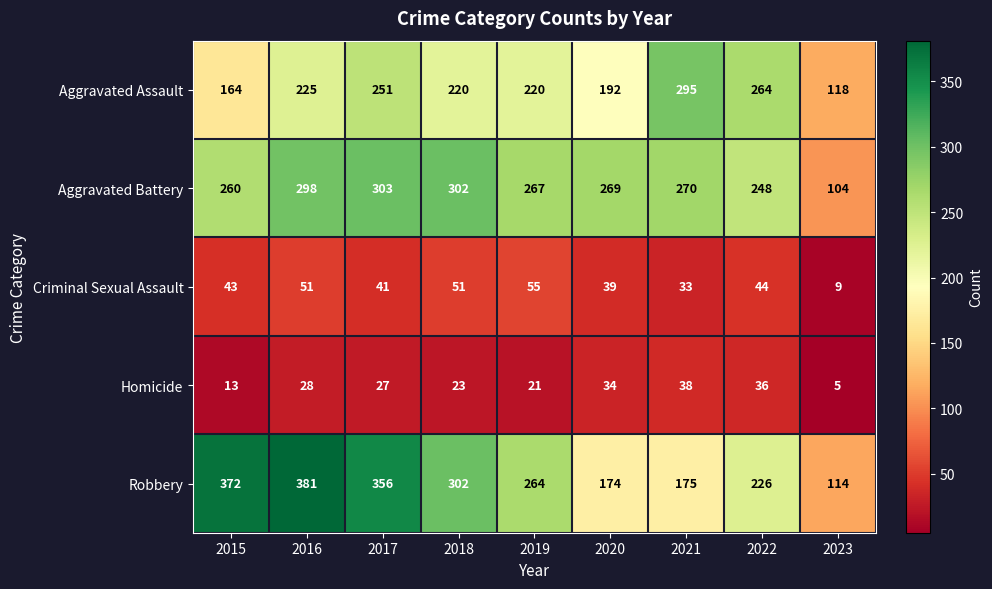

True or false: Criminal Sexual Assault has a value of 75 at 2018.

False